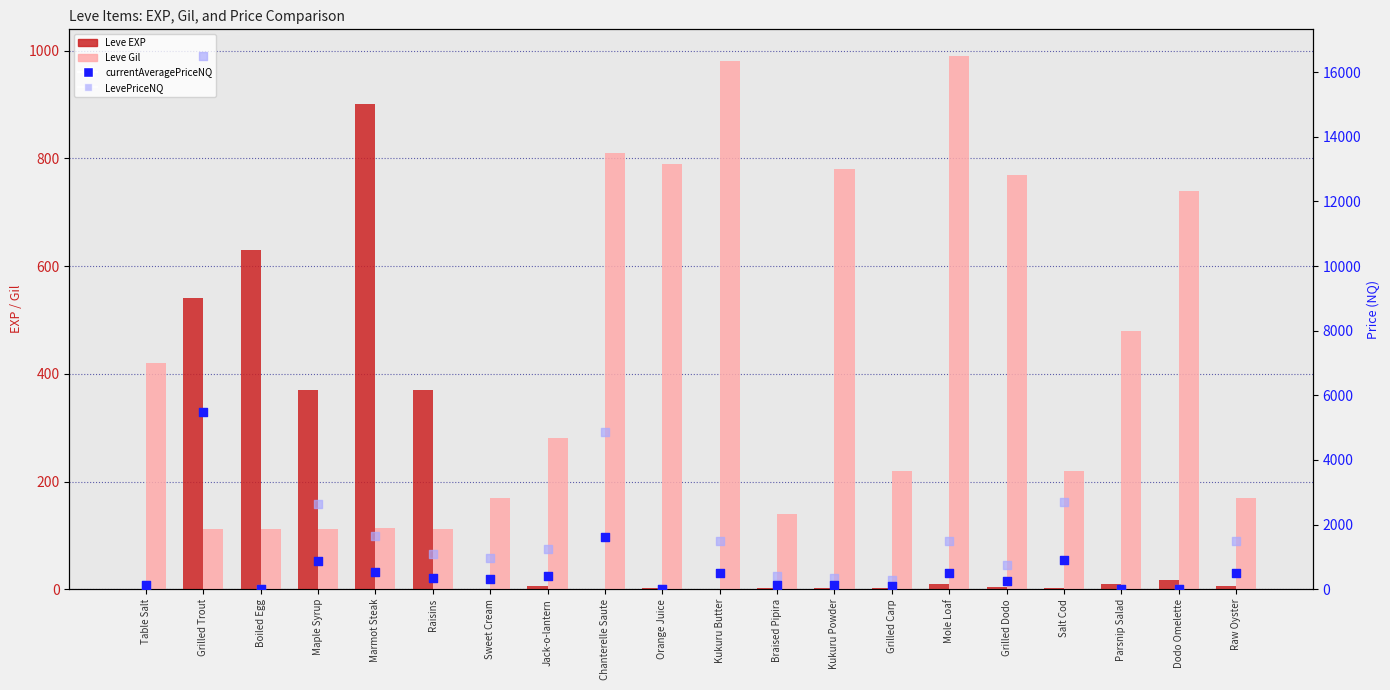

At how many categories does at least one series exceed 4732?

2